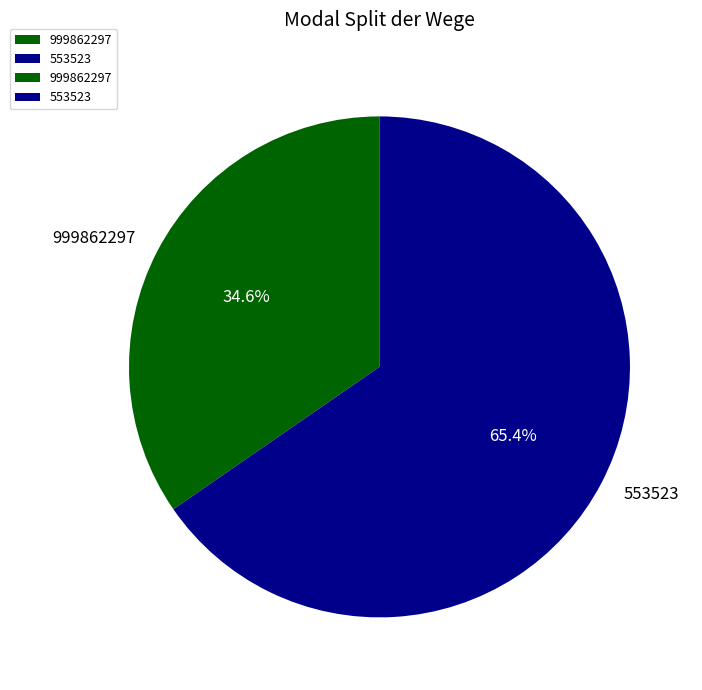

What is the largest slice in the pie chart?

553523